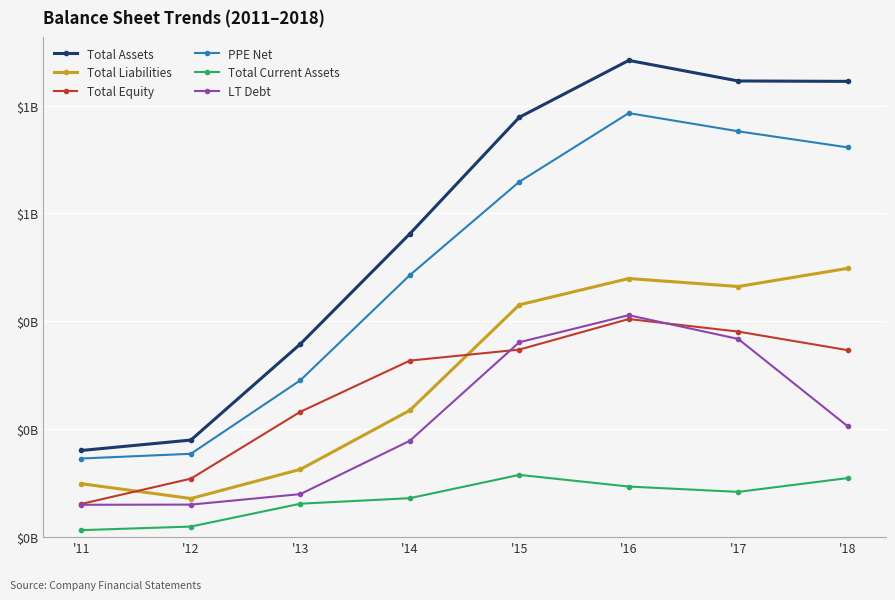

What is the difference between the highest and lowest values at '11?

0.1